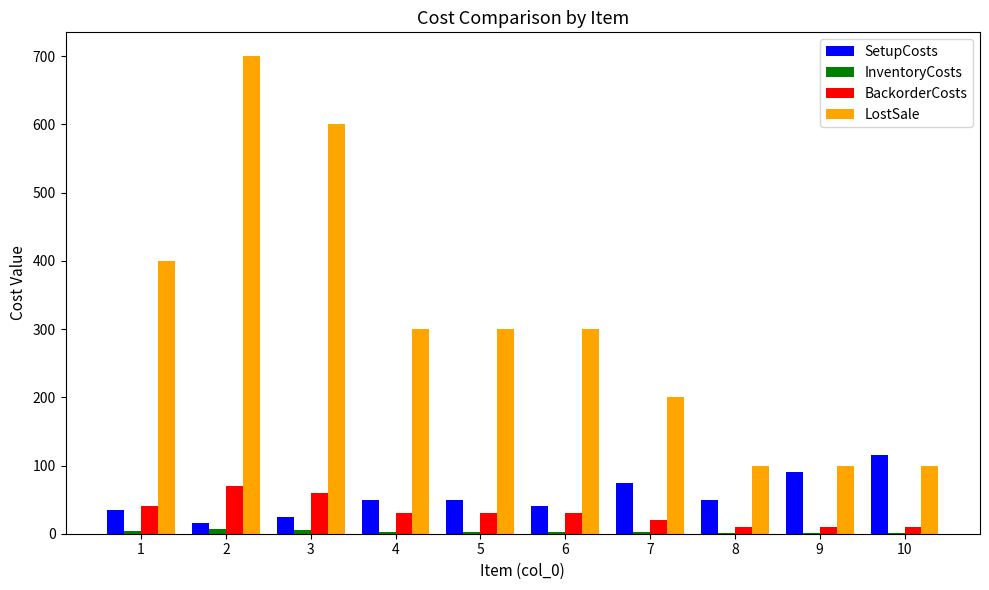

Is the value of BackorderCosts at 3 greater than the value of SetupCosts at 10?

No